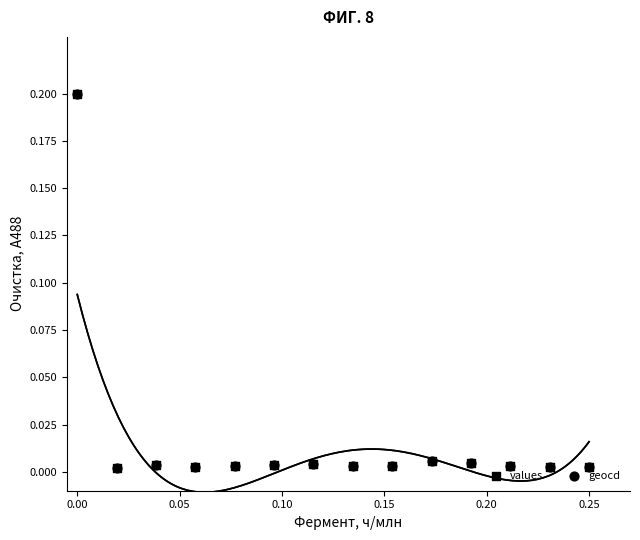

What is the total value across all series at 0.00?

0.4